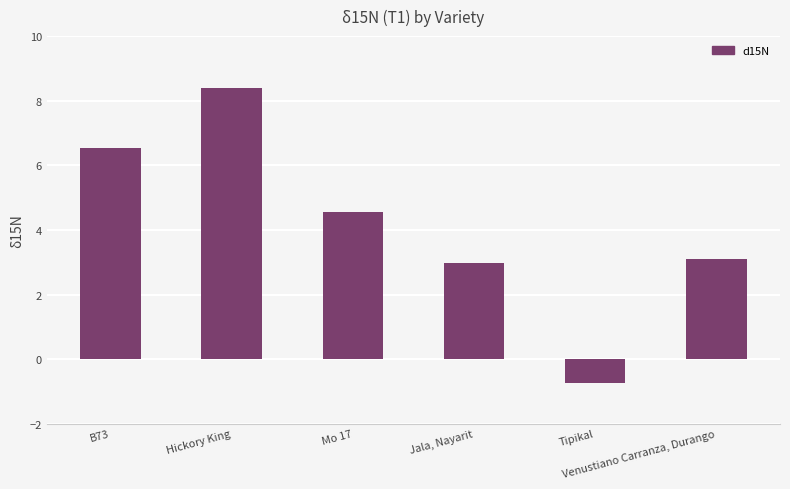

Reading left to right, extract all data points from this chart.

6.5	8.4	4.6	3.0	-0.7	3.1